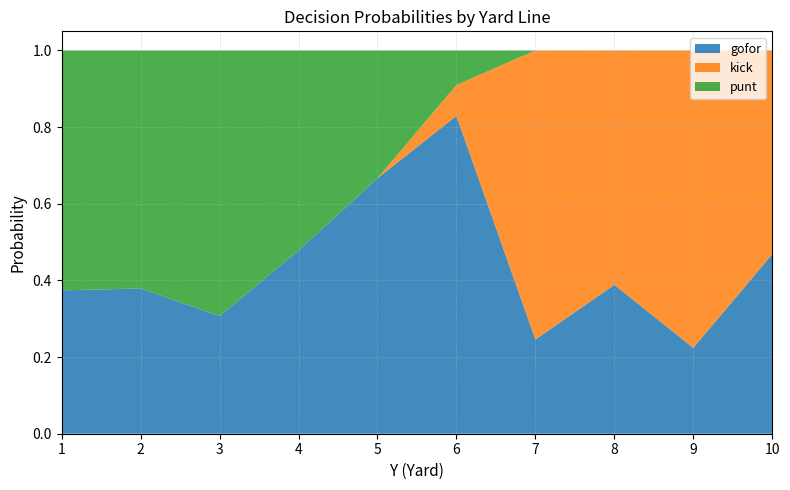

Is it true that gofor equals 1.1 at 6?

False